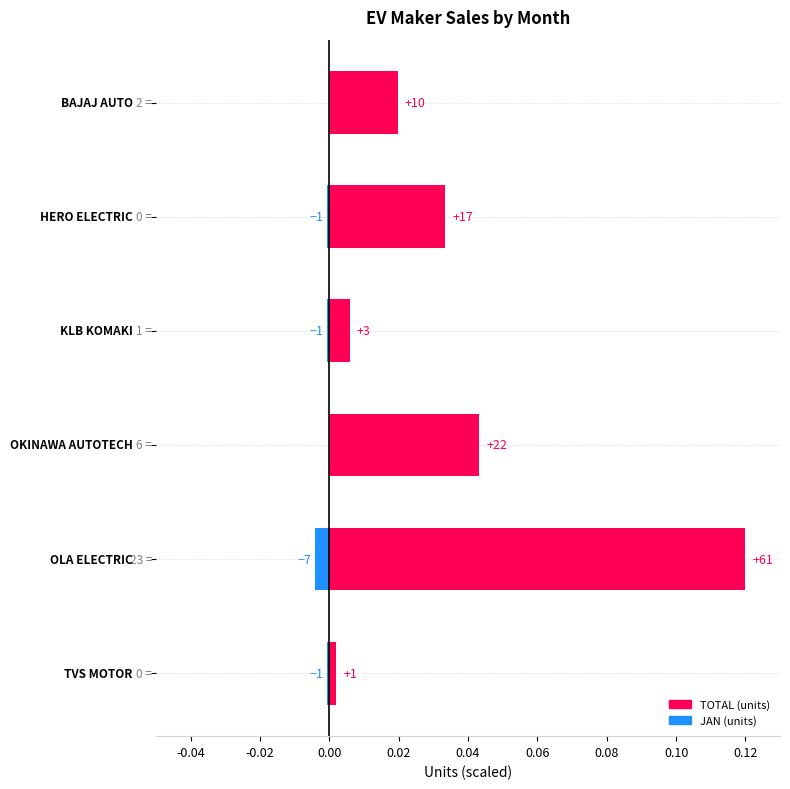

At 0.00, list the series in order from largest to smallest.

TOTAL, JAN (scaled)